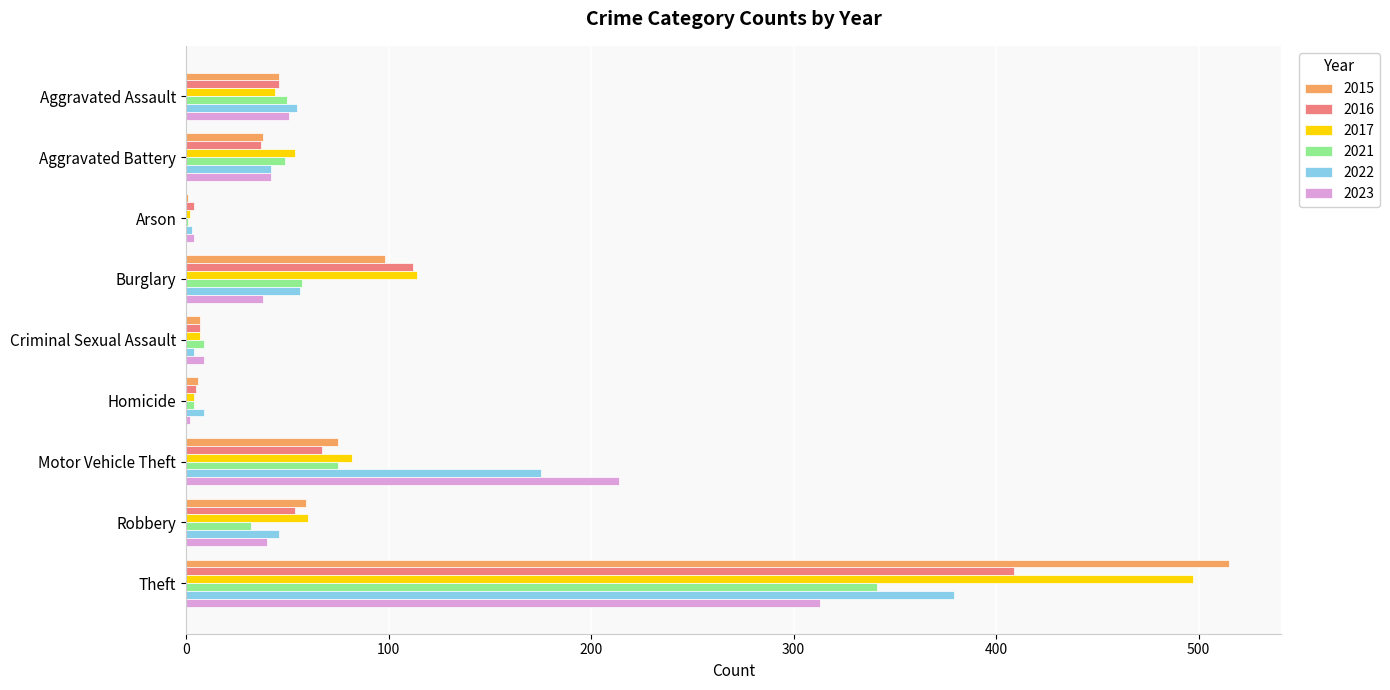

Where is 2015 nearest to the value 258?

Burglary